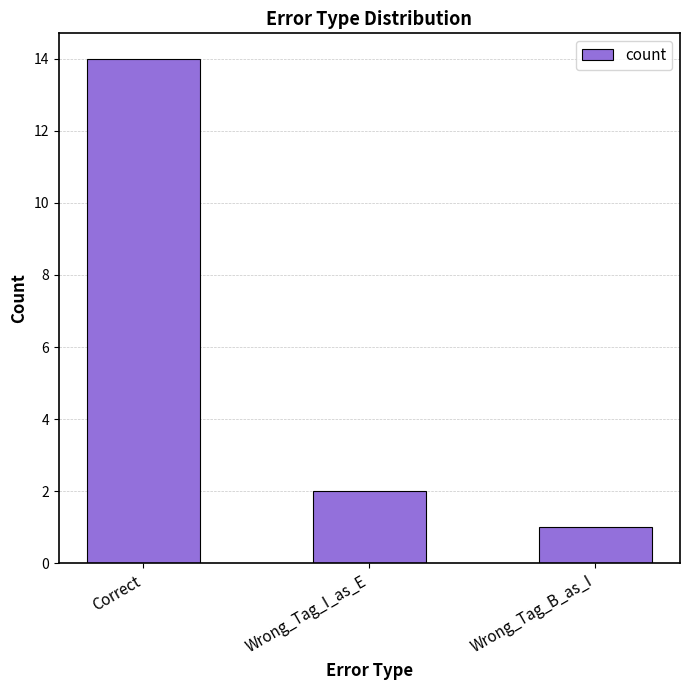

Reading left to right, list all the values displayed in this chart.

Correct=14	Wrong_Tag_I_as_E=2	Wrong_Tag_B_as_I=1